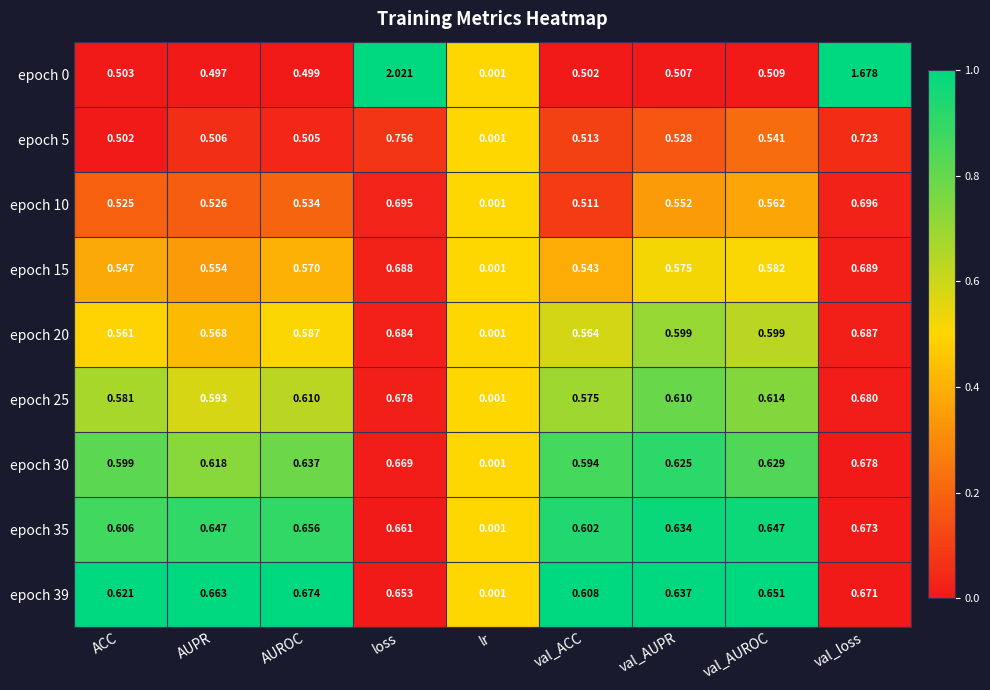

At which label does epoch 25 reach its peak?

val_loss